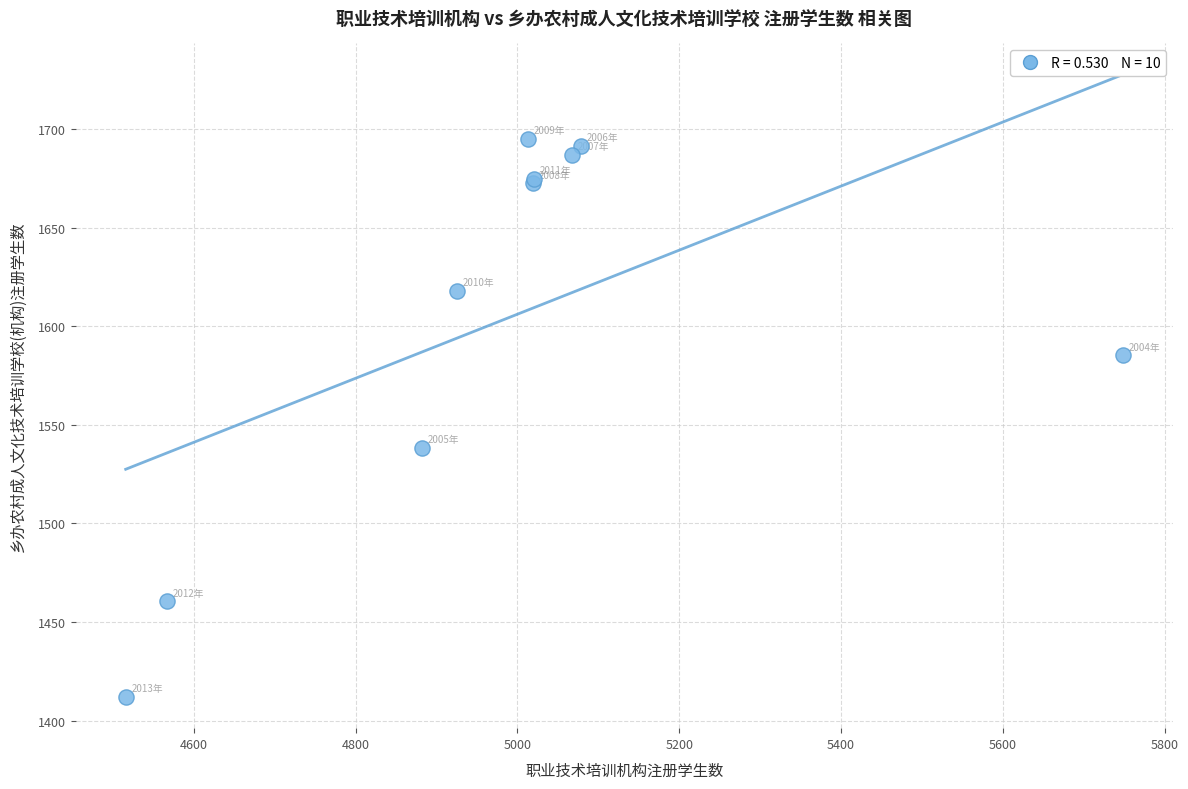

What Y value in the scatter plot is closest to 1553?

1538.3